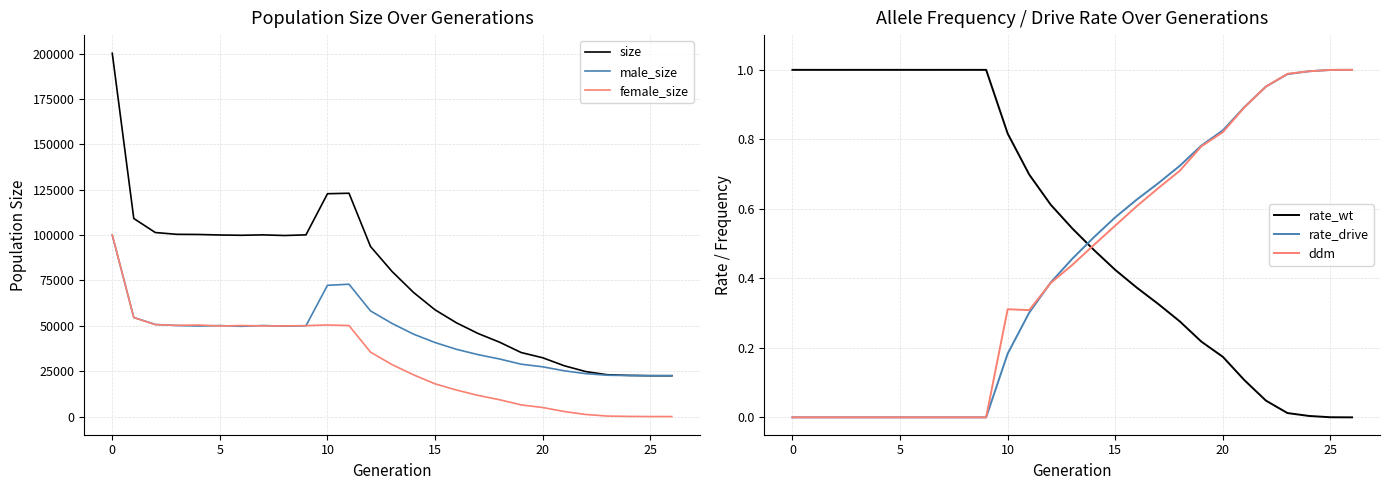

Which series changed the most between 14 and 15?

size